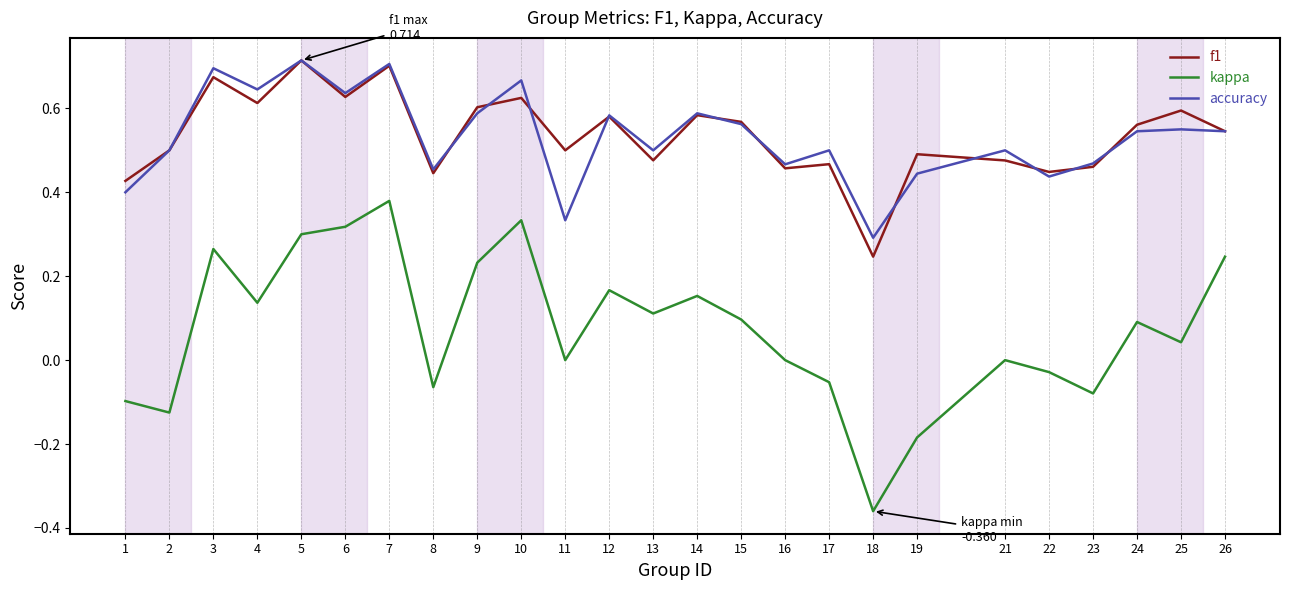

True or false: kappa and f1 cross at least once.

False